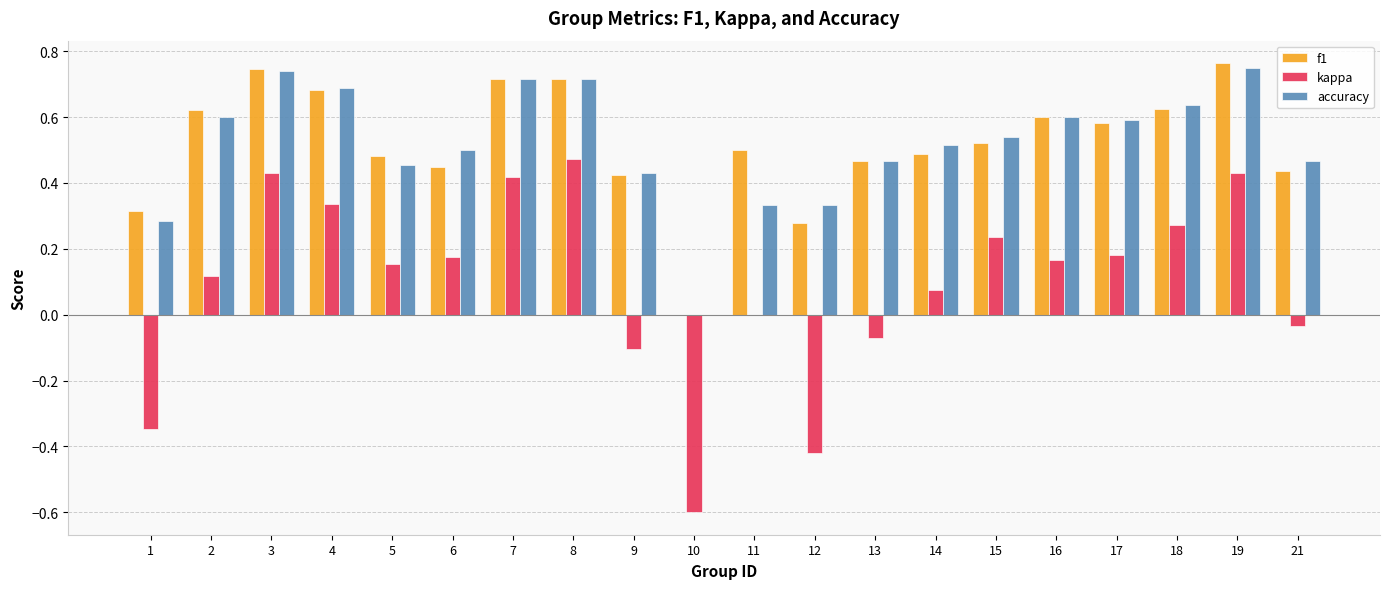

Which series changed the most between 2 and 19?

kappa